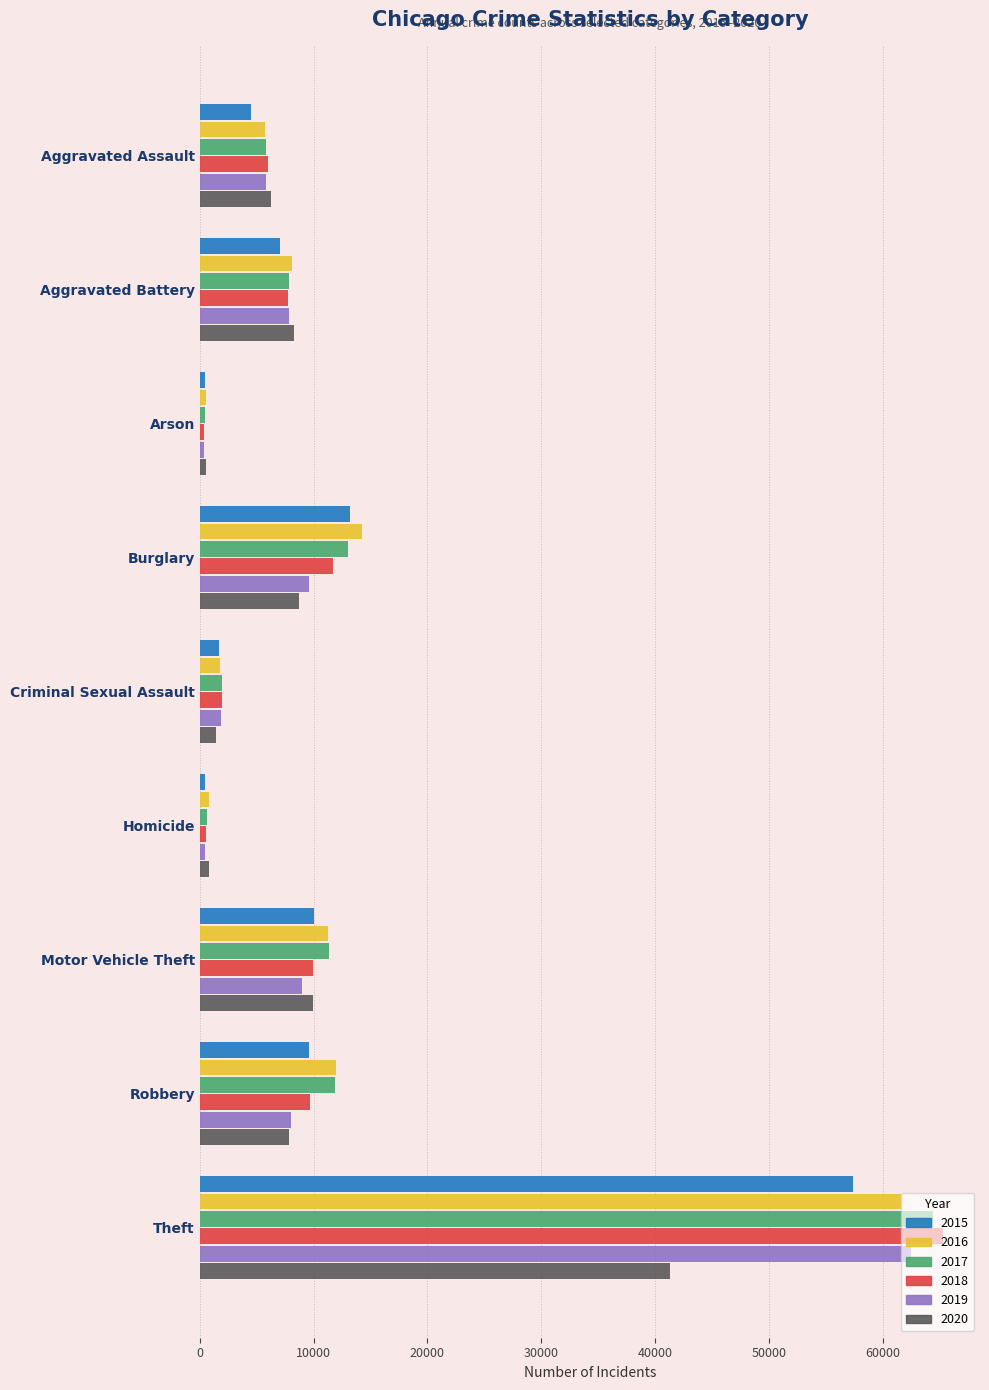

What is the average value of the 2020 series?

9475